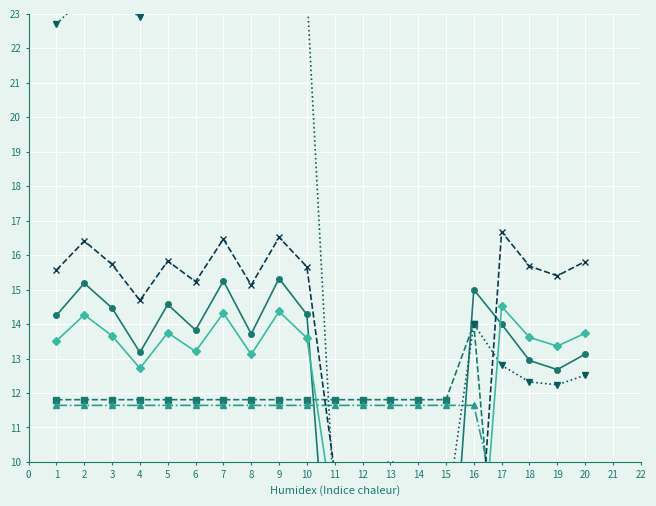

How many interior local peaks does the ModYield series have?

6